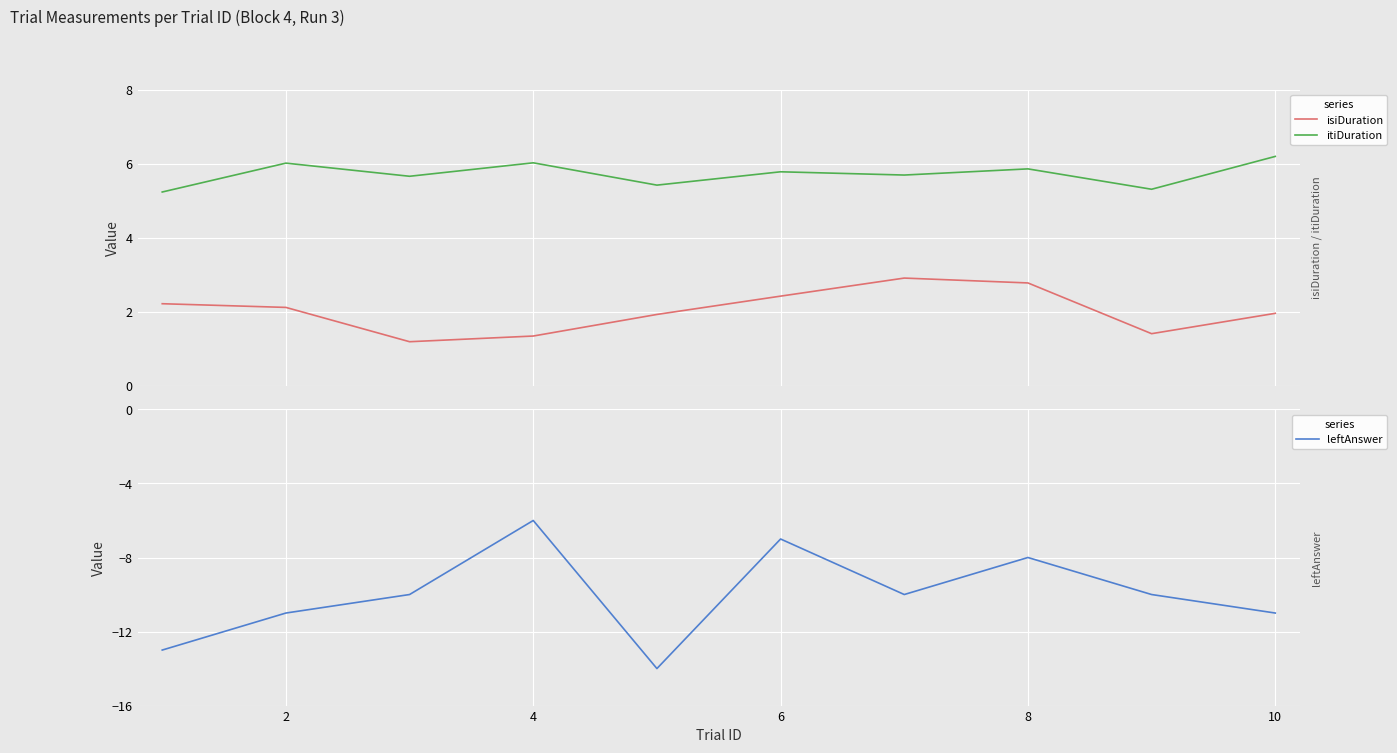

Reading left to right, what are all the values shown in this chart?

isiDuration: 2.2	2.1	1.2	1.3	1.9	2.4	2.9	2.8	1.4	2.0
itiDuration: 5.2	6.0	5.7	6.0	5.4	5.8	5.7	5.9	5.3	6.2
leftAnswer: -13.0	-11.0	-10.0	-6.0	-14.0	-7.0	-10.0	-8.0	-10.0	-11.0